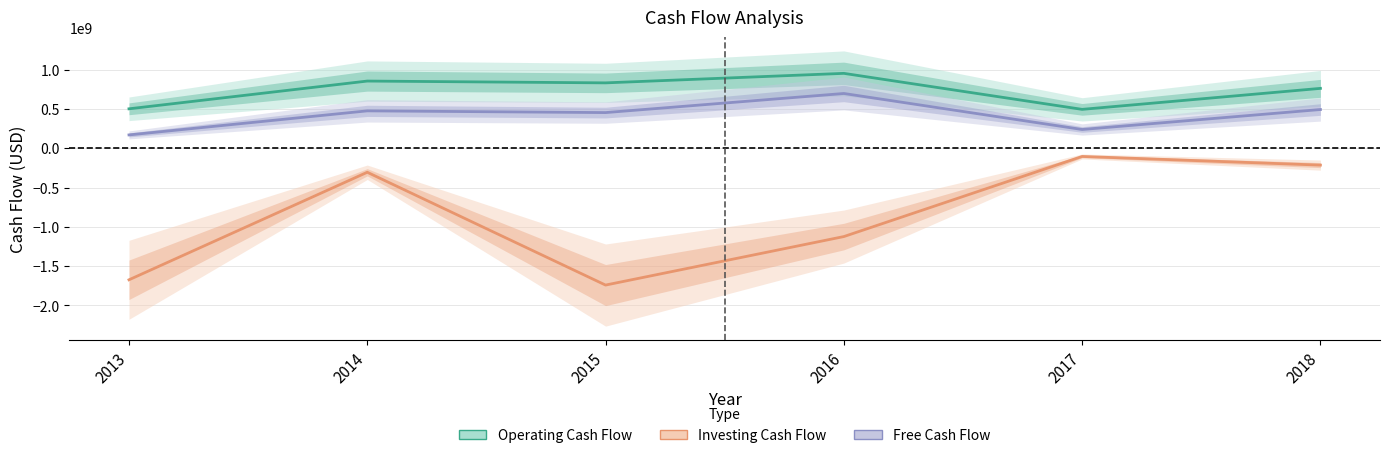

How many interior local valleys does the Operating Cash Flow series have?

2